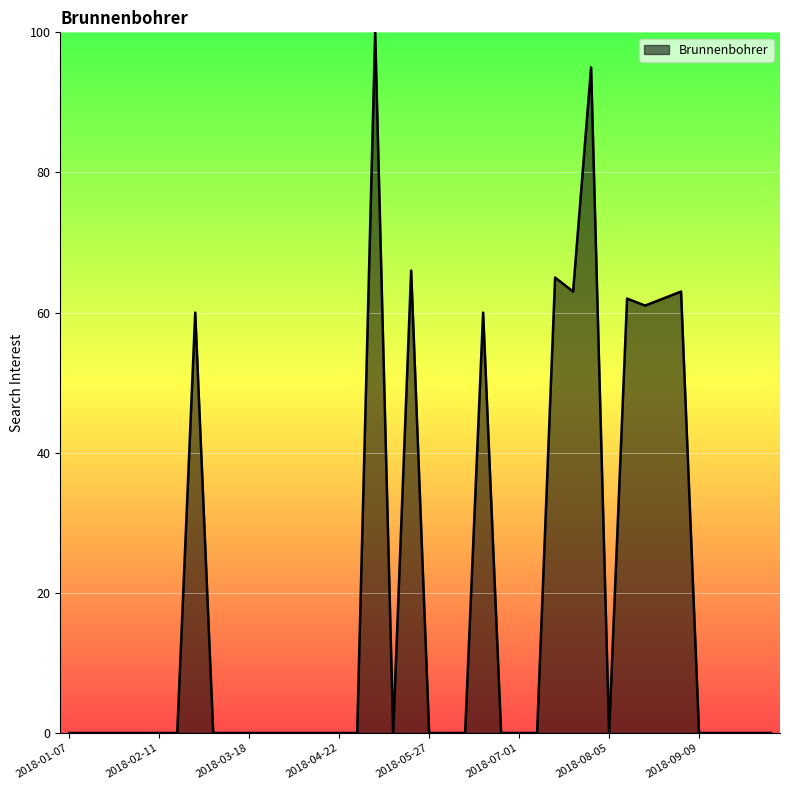

What is the difference between the maximum and minimum values?

100